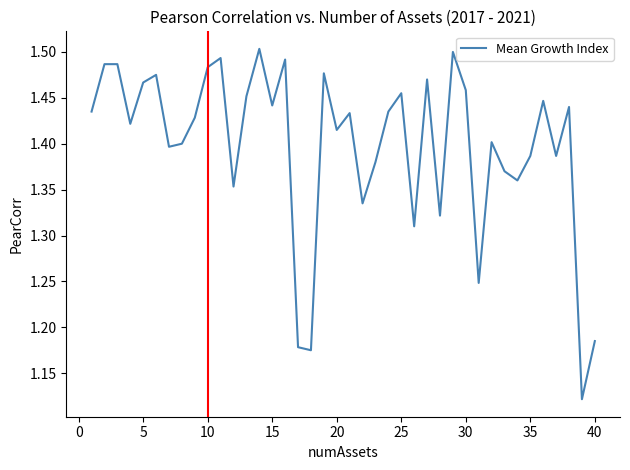

What is the greatest value displayed?

1.5